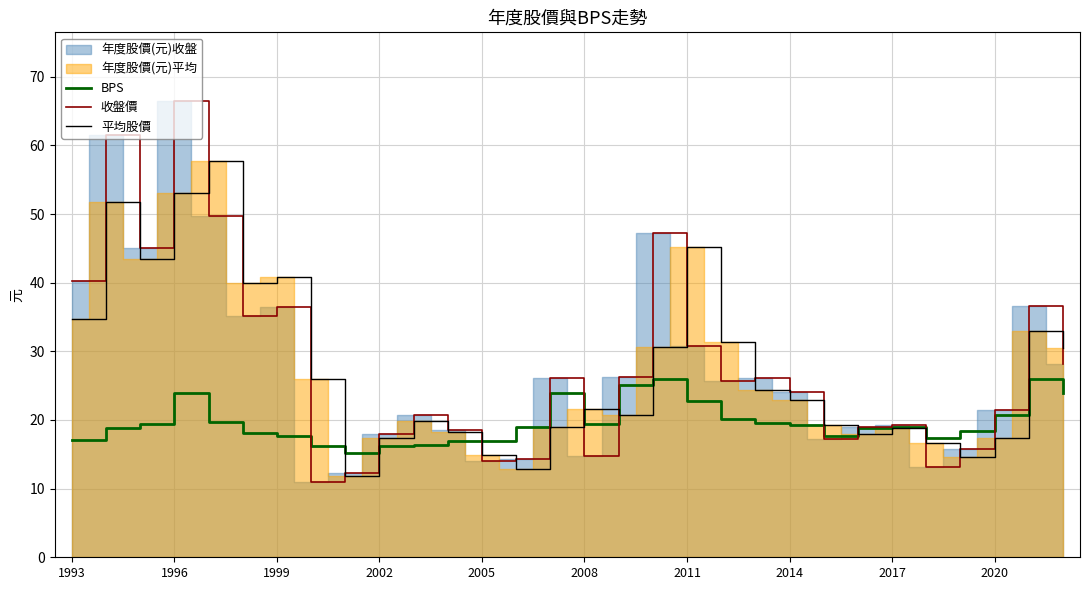

The value of 平均股價 at 1999 is 40.8. True or false?

True